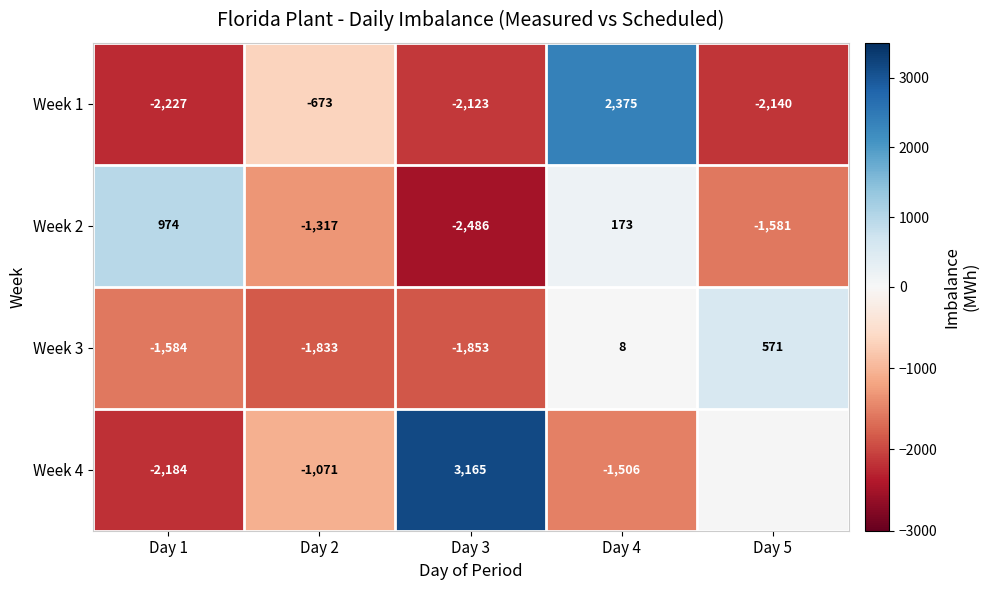

How many series are shown in this chart?

4